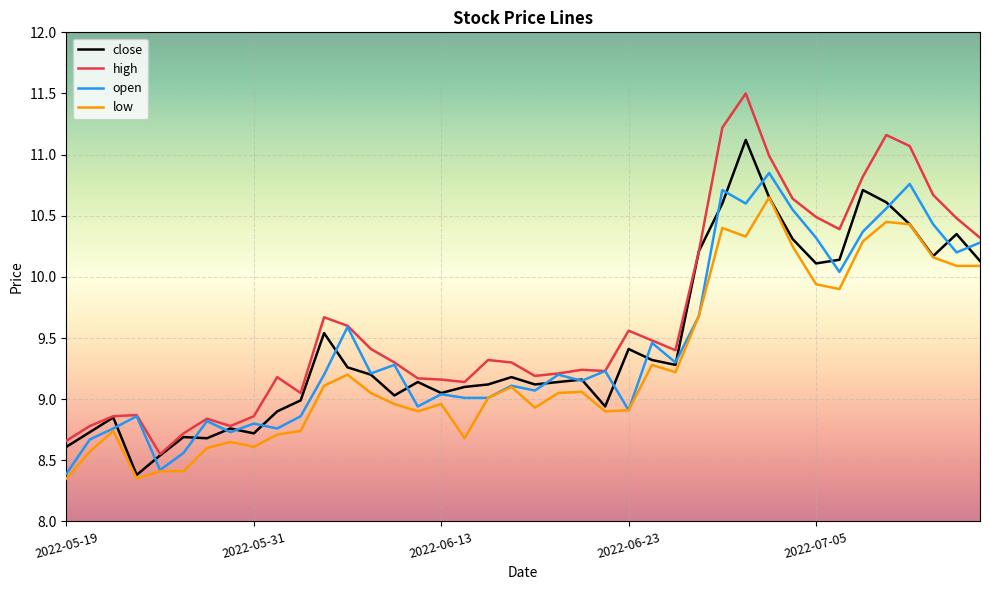

Does the chart display data point markers on the line(s)?

No